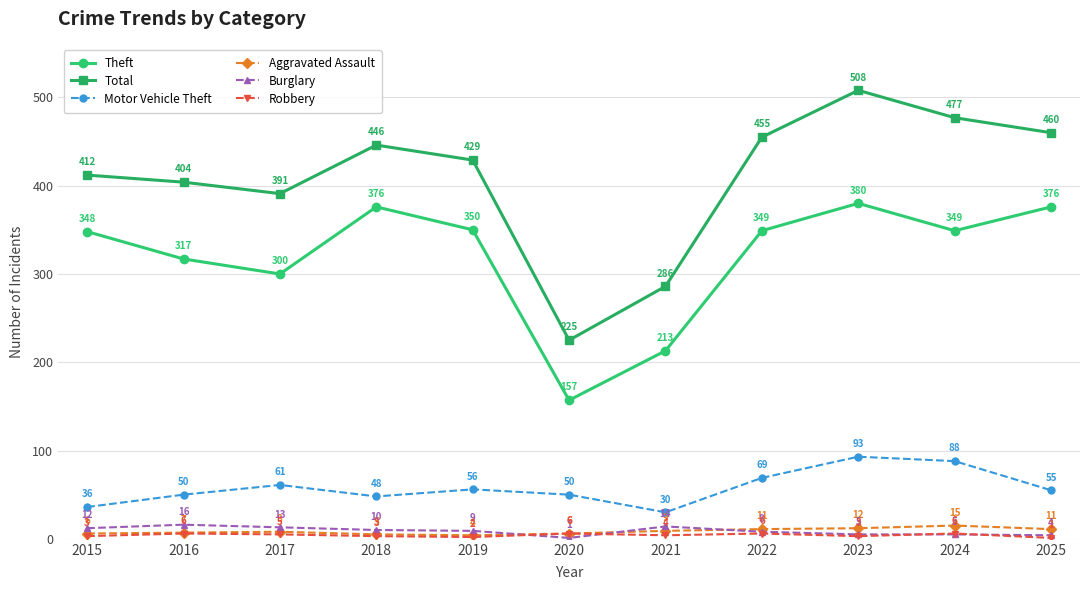

In Total, how many points are higher than both neighbors (excluding endpoints)?

2